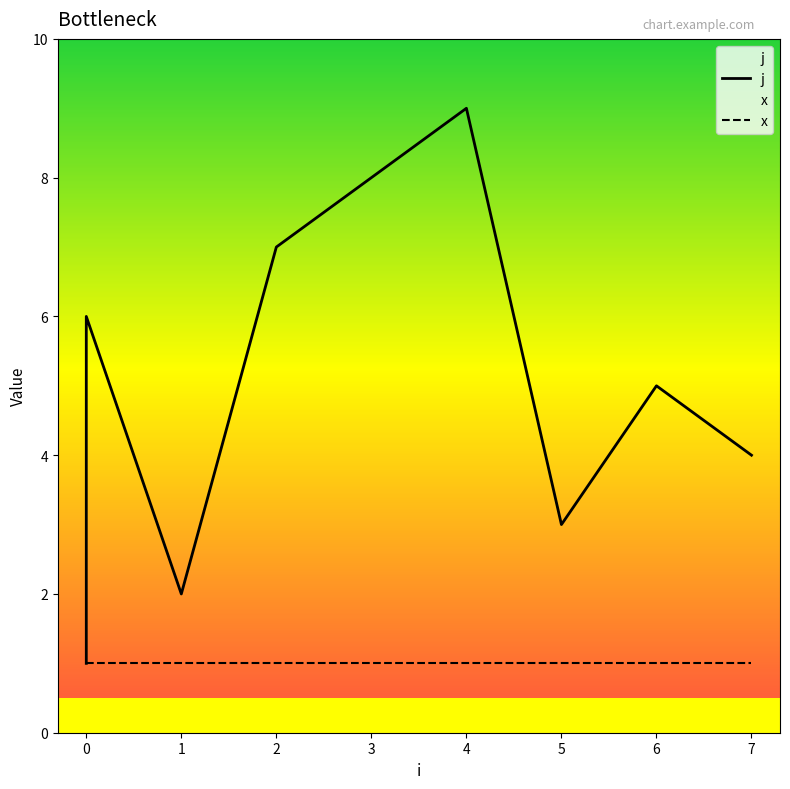

Which series has the widest spread of values?

j